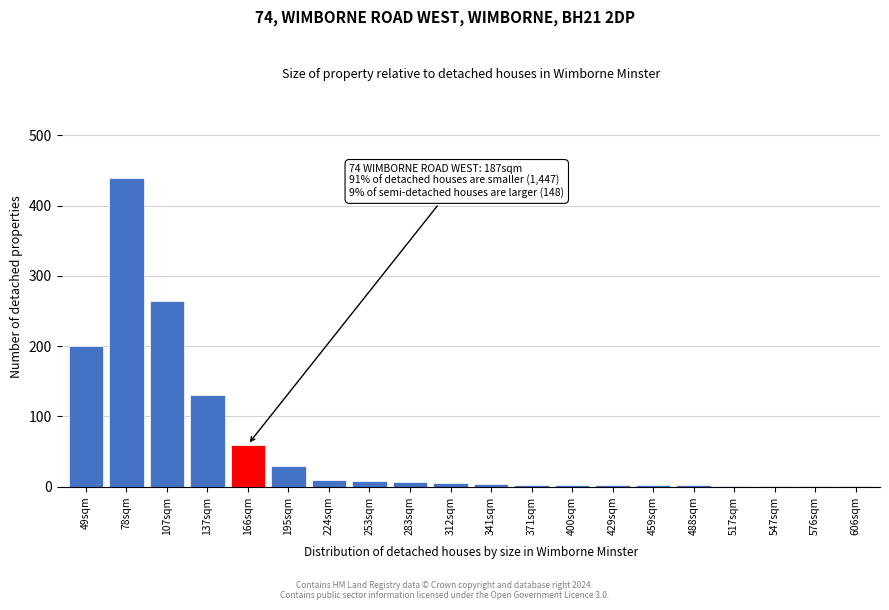

The chart shows a value of 34 at 137sqm. True or false?

False